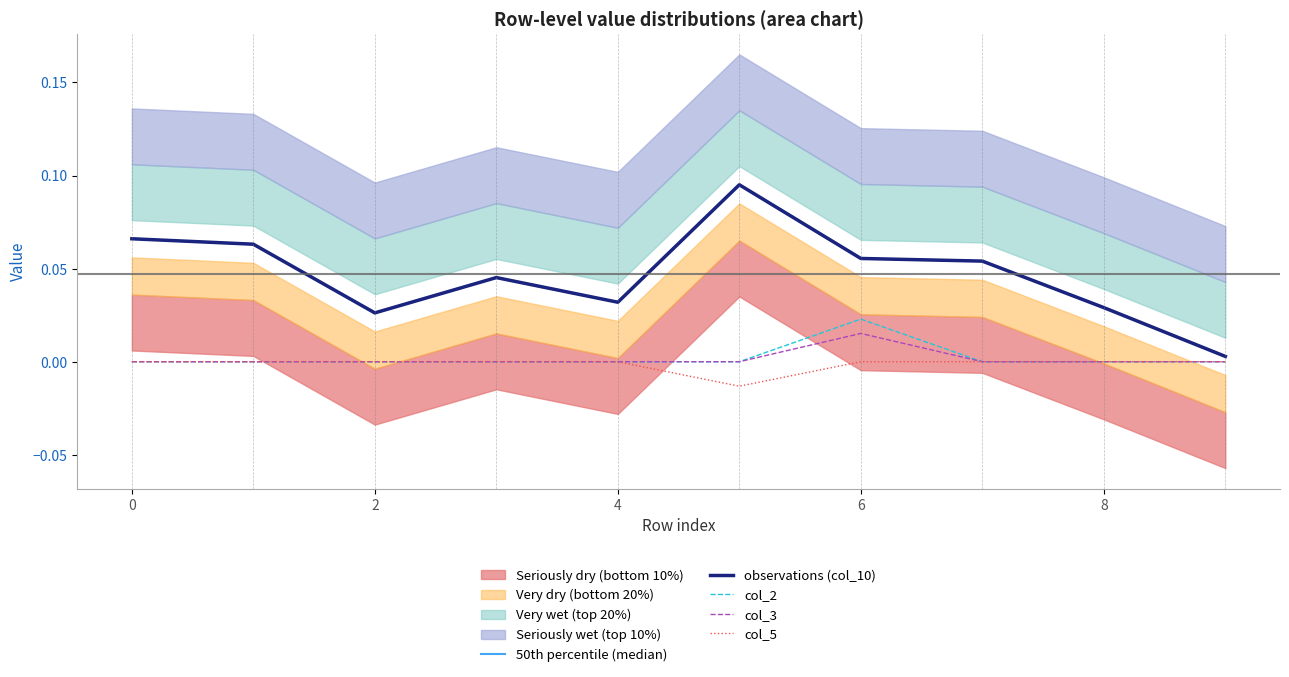

Which series changed the most between −2 and 7?

50th percentile (median)